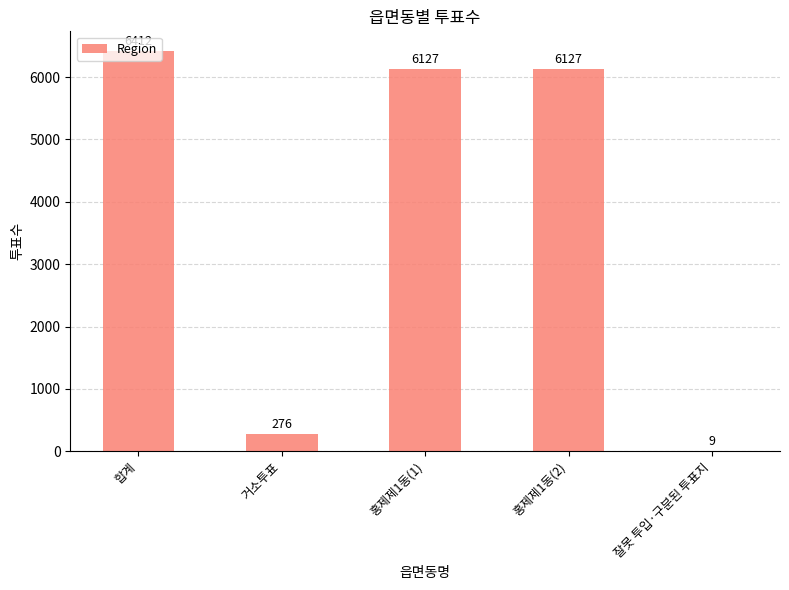

What is the sum of all values?

18951